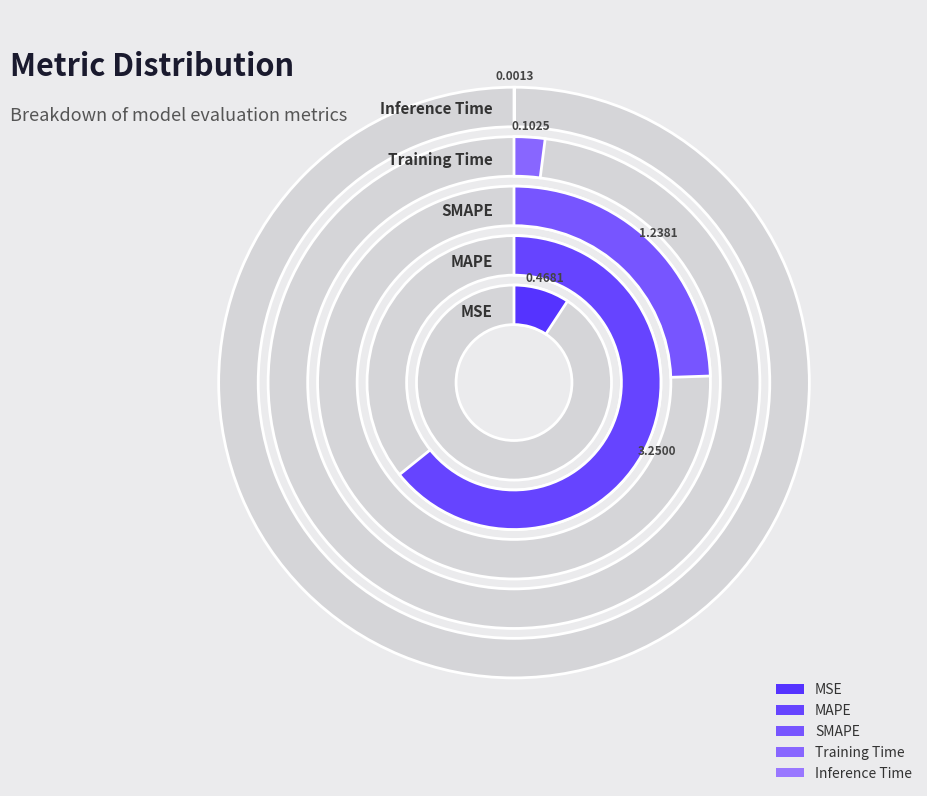

The SMAPE slice represents 12% of the pie. True or false?

False